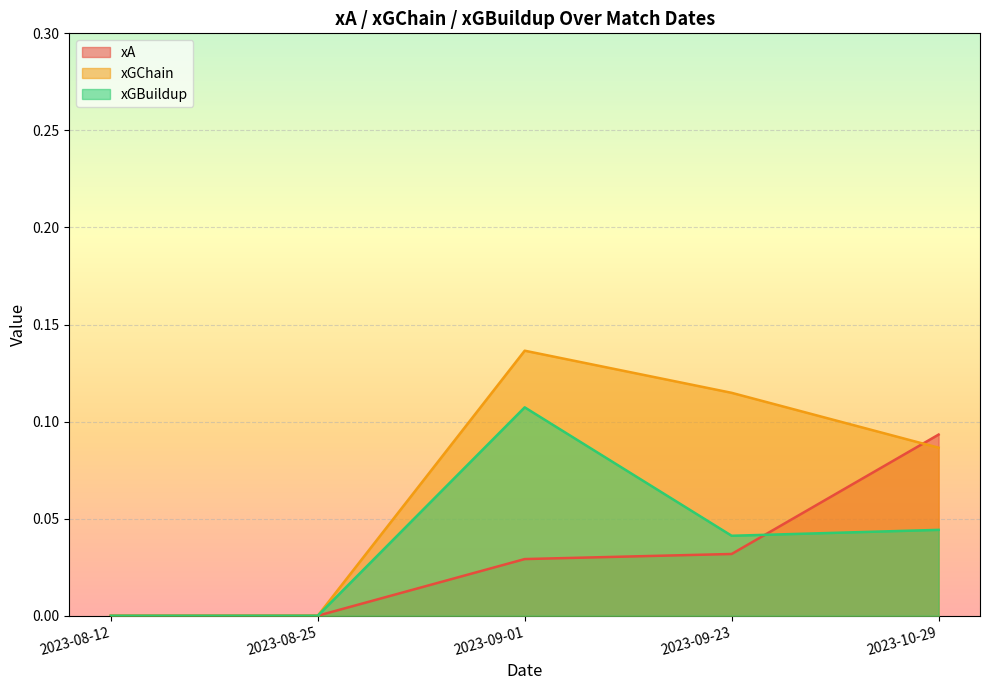

Reading left to right, what are all the values shown in this chart?

xA: 0.0	0.0	0.0	0.0	0.1
xGChain: 0.0	0.0	0.1	0.1	0.1
xGBuildup: 0.0	0.0	0.1	0.0	0.0